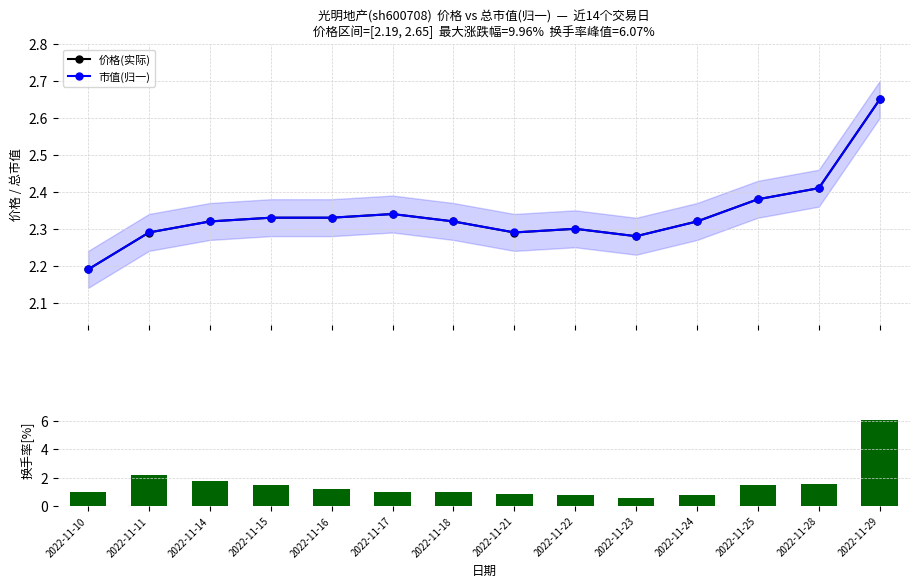

Reading right to left, what are all the values shown in this chart?

价格(实际): 2022-11-29=2.6	2022-11-28=2.4	2022-11-25=2.4	2022-11-24=2.3	2022-11-23=2.3	2022-11-22=2.3	2022-11-21=2.3	2022-11-18=2.3	2022-11-17=2.3	2022-11-16=2.3	2022-11-15=2.3	2022-11-14=2.3	2022-11-11=2.3	2022-11-10=2.2
市值(归一): 2022-11-29=2.7	2022-11-28=2.4	2022-11-25=2.4	2022-11-24=2.3	2022-11-23=2.3	2022-11-22=2.3	2022-11-21=2.3	2022-11-18=2.3	2022-11-17=2.3	2022-11-16=2.3	2022-11-15=2.3	2022-11-14=2.3	2022-11-11=2.3	2022-11-10=2.2
换手率: 2022-11-29=6.1	2022-11-28=1.5	2022-11-25=1.4	2022-11-24=0.8	2022-11-23=0.5	2022-11-22=0.8	2022-11-21=0.8	2022-11-18=1.0	2022-11-17=1.0	2022-11-16=1.2	2022-11-15=1.5	2022-11-14=1.8	2022-11-11=2.2	2022-11-10=1.0